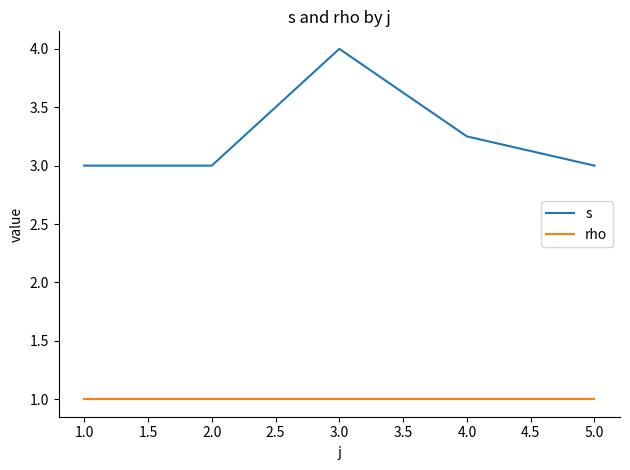

Rank the series by their average value, from highest to lowest.

s, rho